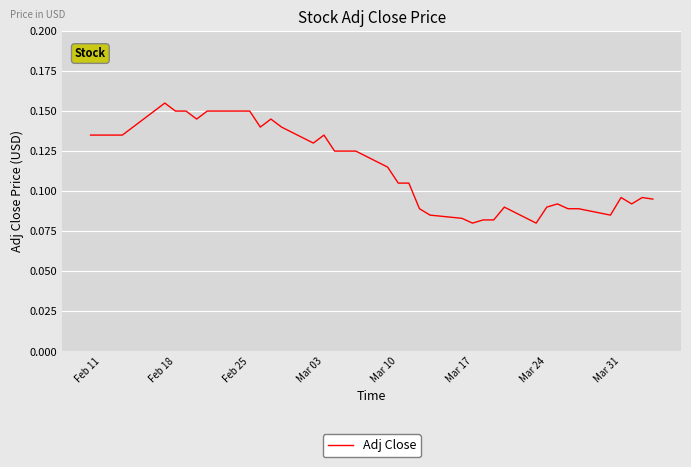

Is this an area chart (filled region under the line)?

No